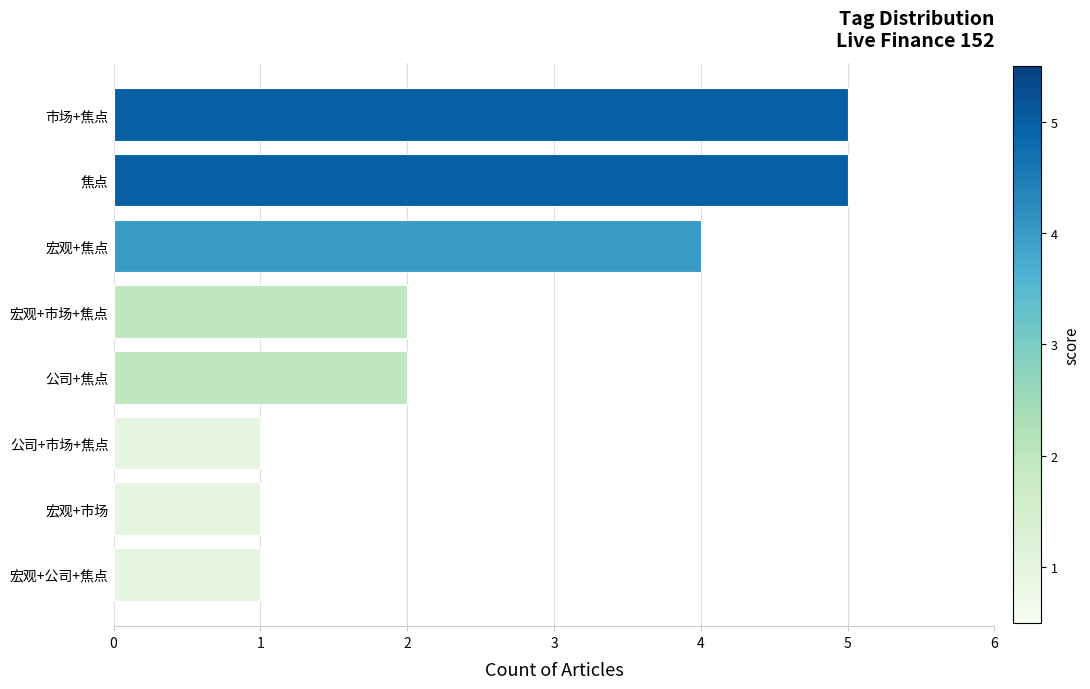

What is the difference between the maximum and minimum values?

4